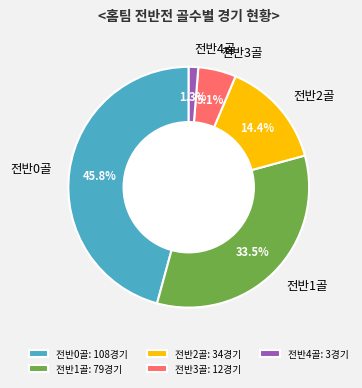

Which has a higher value, 전반3골 or 전반4골?

전반3골